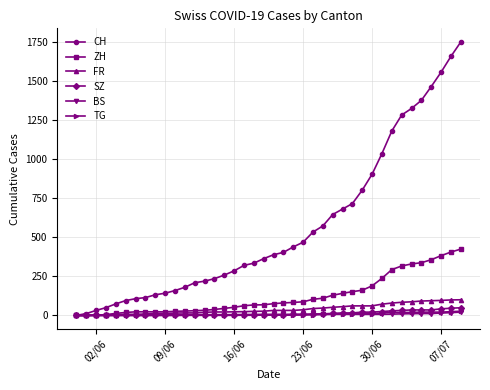

How many lines are shown in the chart?

6